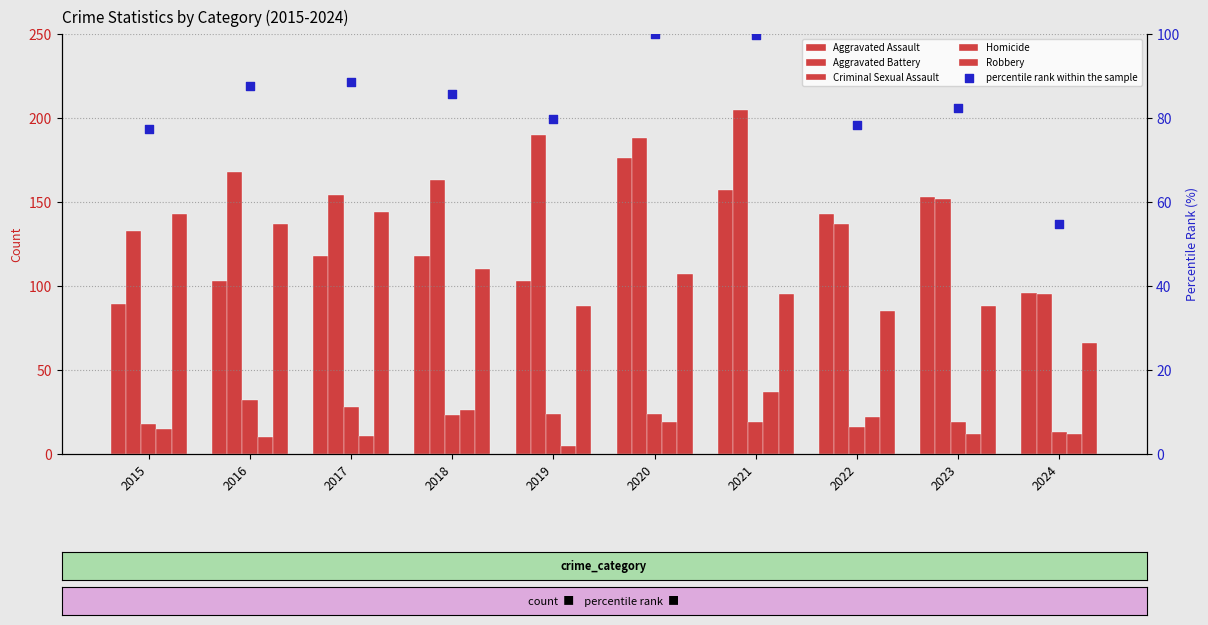

Which series has the largest total across all categories?

Aggravated Battery